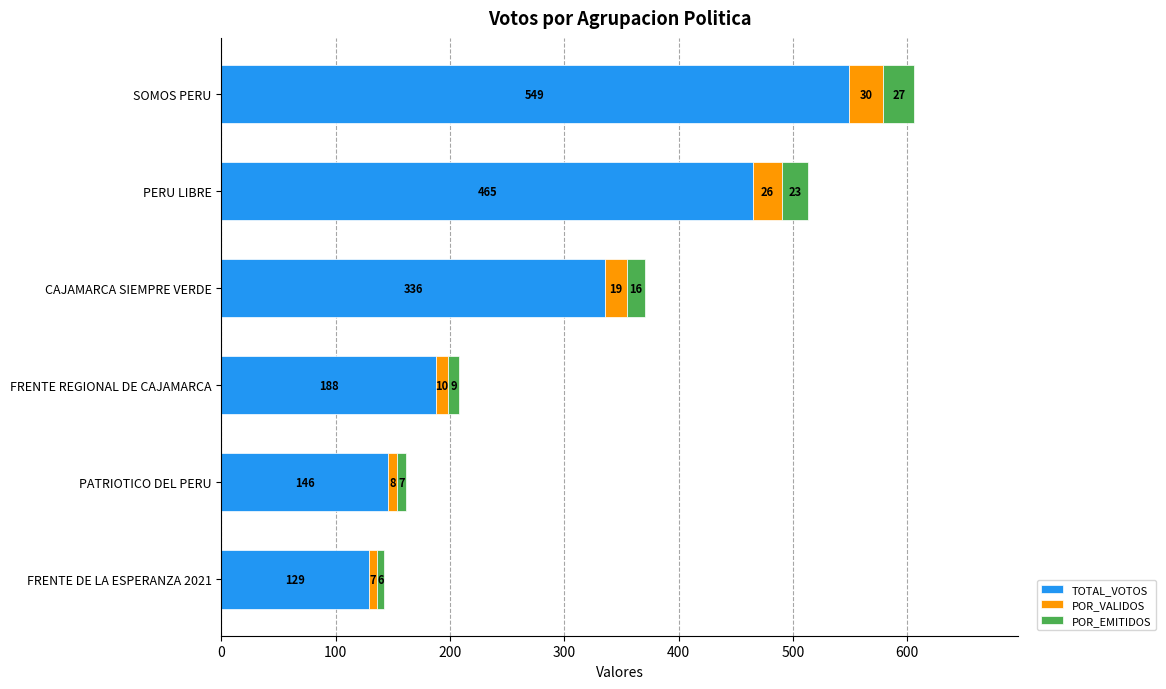

Reading left to right, list all the values displayed in this chart.

TOTAL_VOTOS: 129.0	146.0	188.0	336.0	465.0	549.0
POR_VALIDOS: 7.1	8.1	10.4	18.5	25.6	30.3
POR_EMITIDOS: 6.3	7.2	9.2	16.5	22.8	26.9